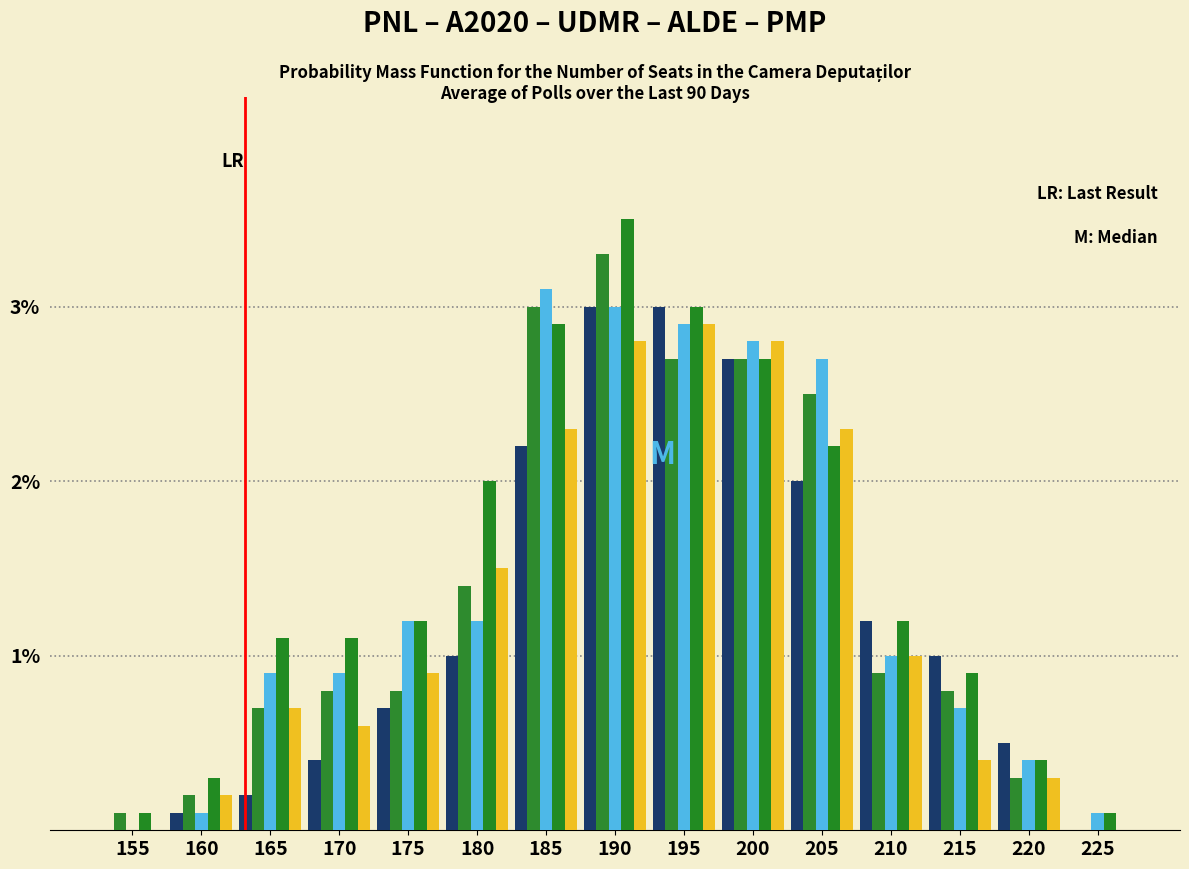

Does the chart contain stacked bars?

No